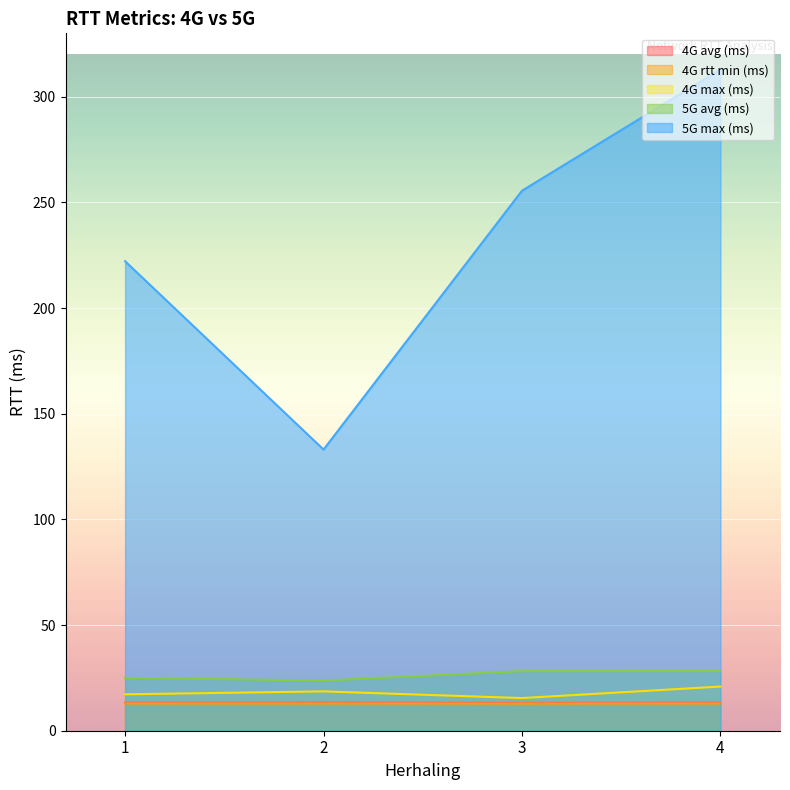

Reading left to right, transcribe all the data shown in this chart.

4G avg (ms): 1=13.3	2=13.3	3=13.2	4=13.3
4G rtt min (ms): 1=12.9	2=12.9	3=12.8	4=12.9
4G max (ms): 1=17.2	2=18.6	3=15.5	4=20.9
5G avg (ms): 1=25.0	2=23.8	3=28.2	4=28.2
5G max (ms): 1=222.2	2=133.1	3=255.5	4=312.9